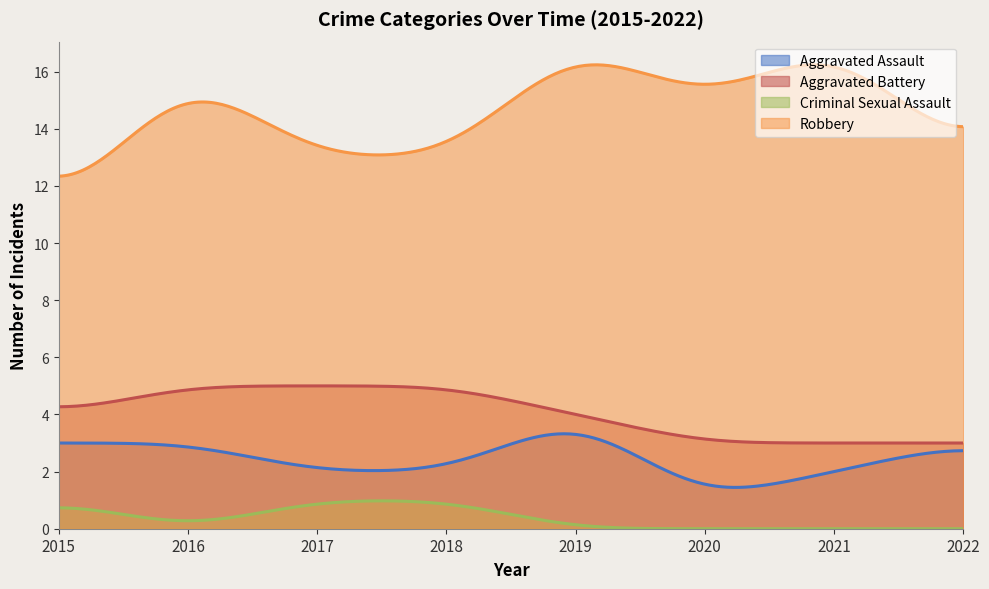

What is the maximum value for Aggravated Battery?

5.0